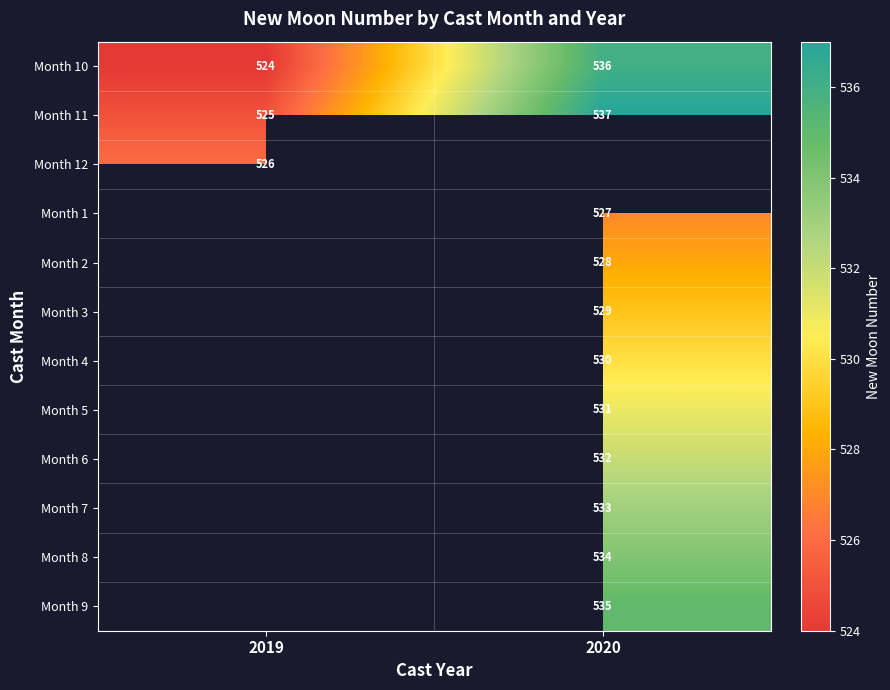

Is the value of Month 12 at 2019 greater than the value of Month 8 at 2020?

No